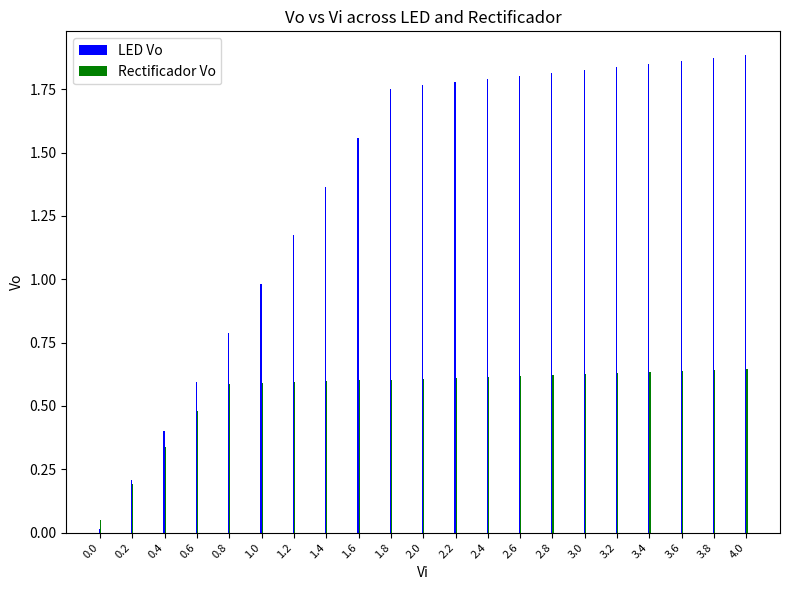

Is it true that LED Vo equals 1.8 at 2.2?

True